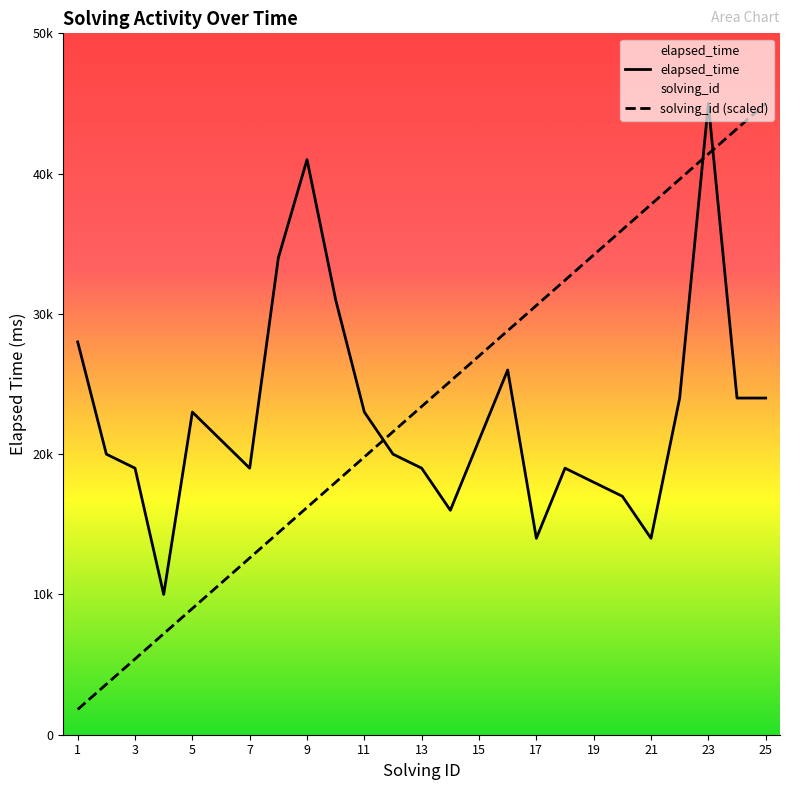

Is it true that solving_id equals 3600 at 2?

True